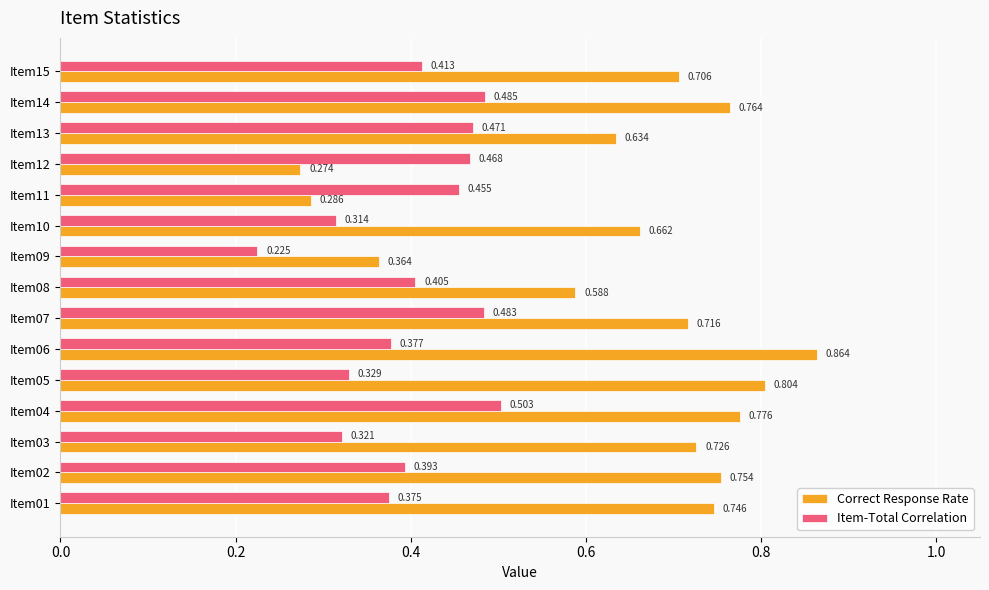

Which series has the largest range (max minus min)?

Correct Response Rate